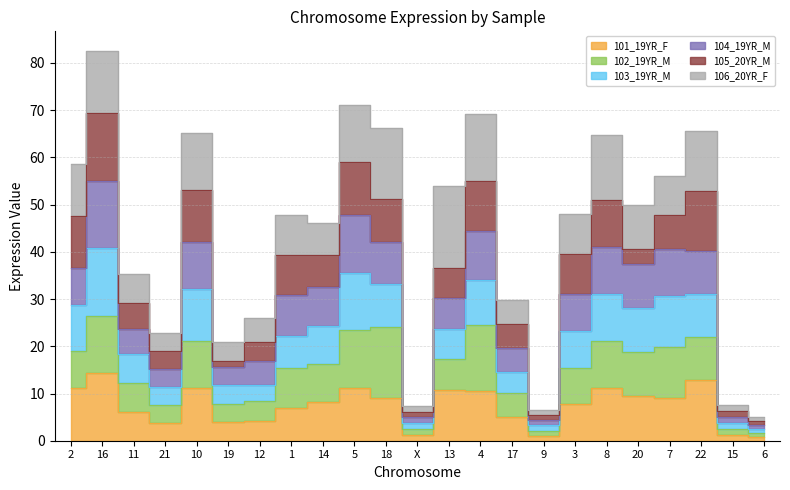

At which category is the sum across all series the highest?

16